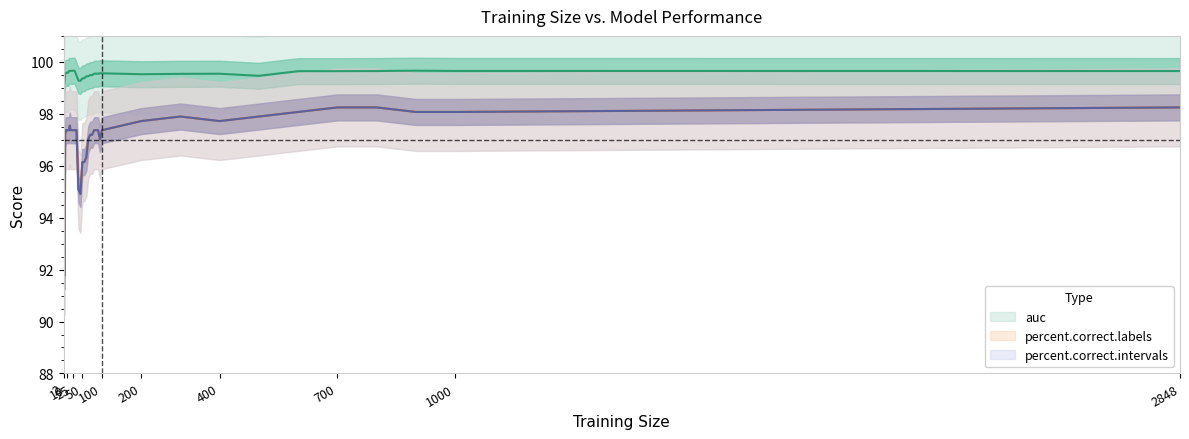

What is the maximum value for percent.correct.intervals?

98.2